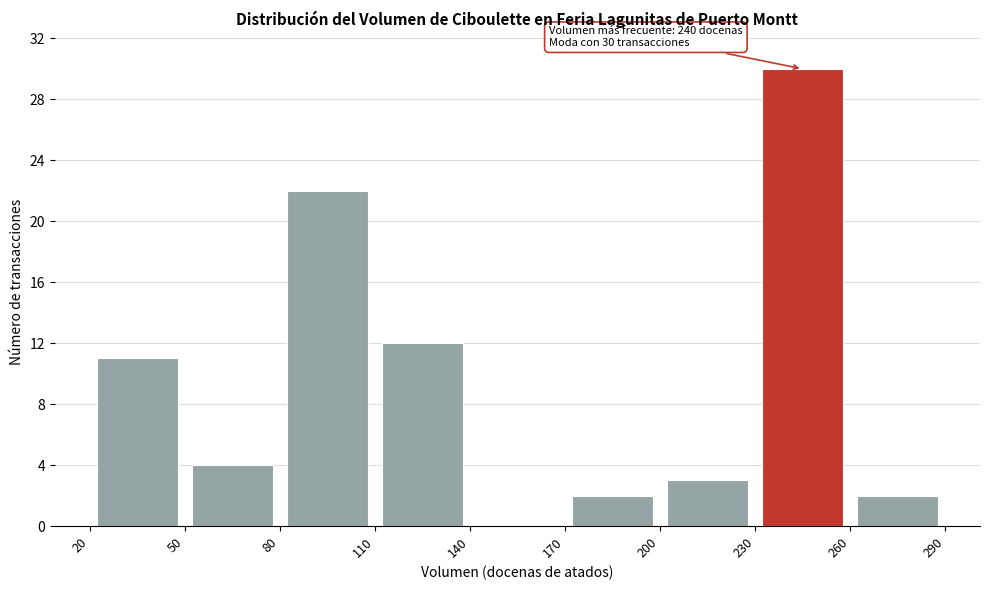

Over which range of the x-axis is the bar tallest?

230 to 260